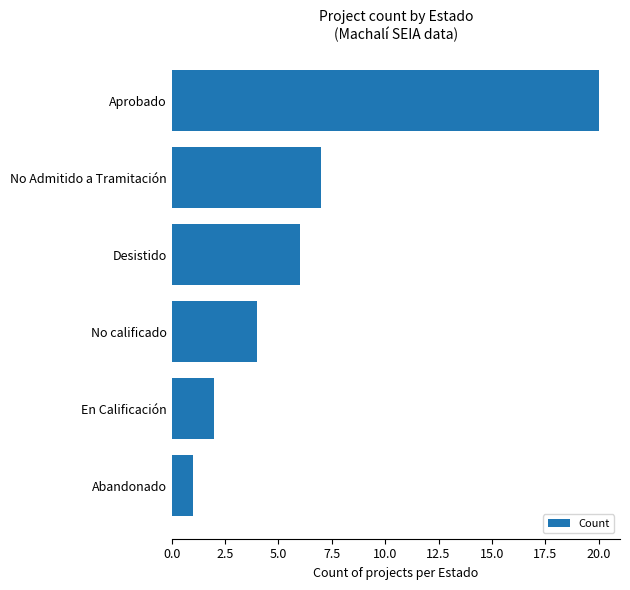

How many bars are there in total?

6